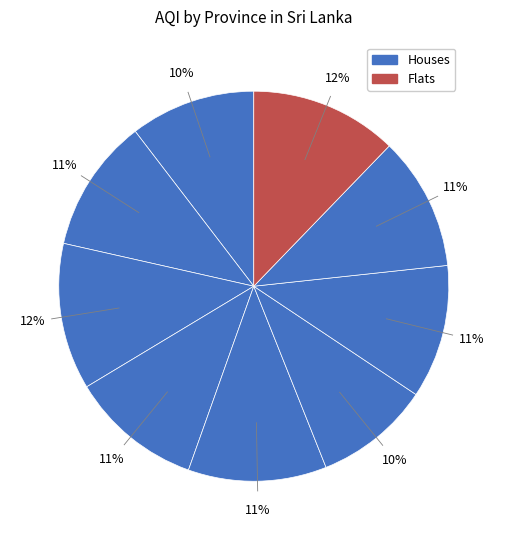

Which slice is the largest?

Western